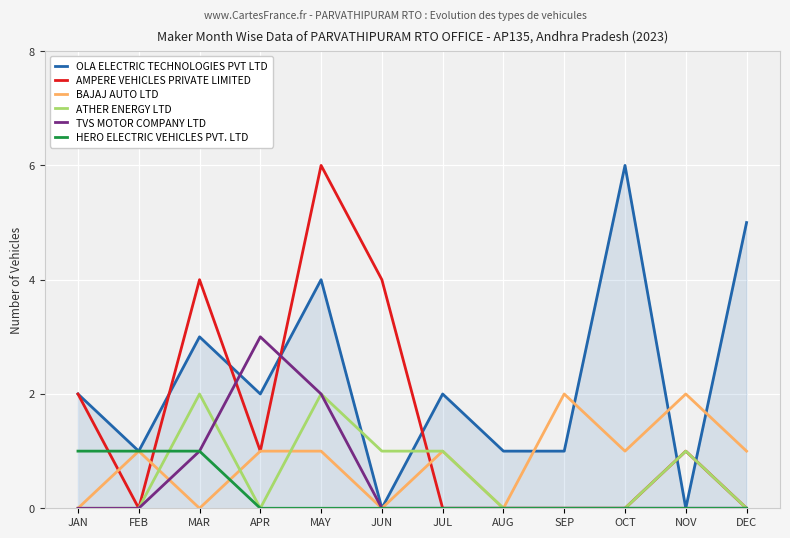

Count the number of categories in the chart.

12